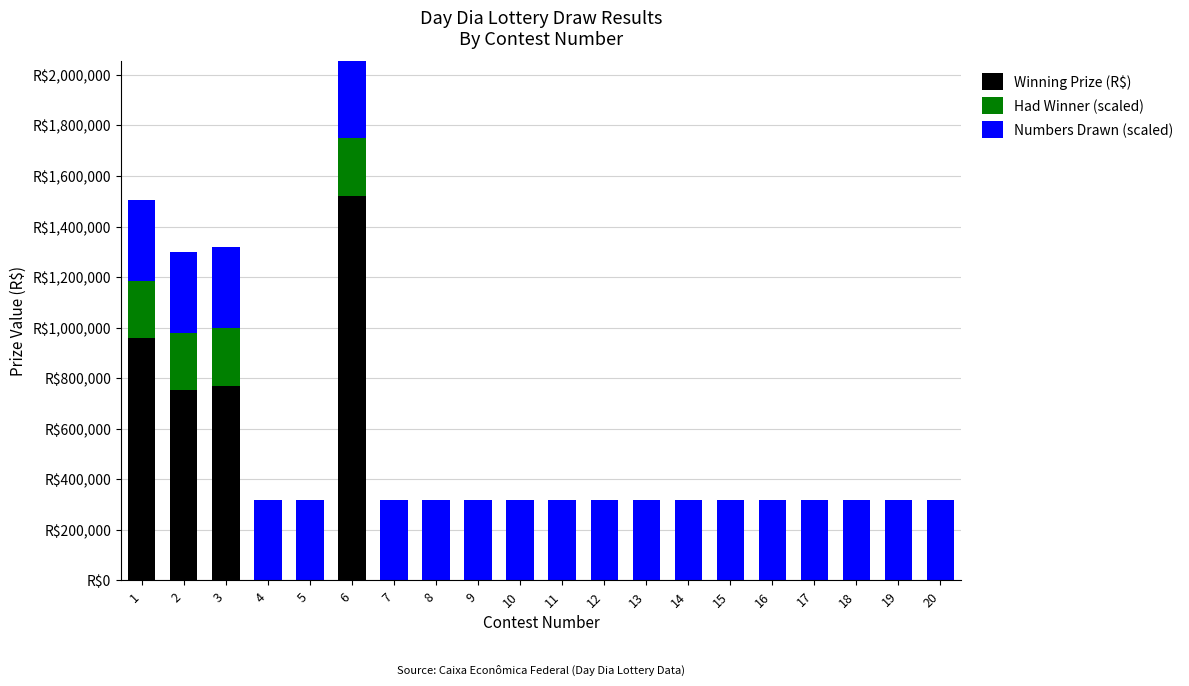

Which series changed the most between 5 and 7?

Winning Prize (R$)